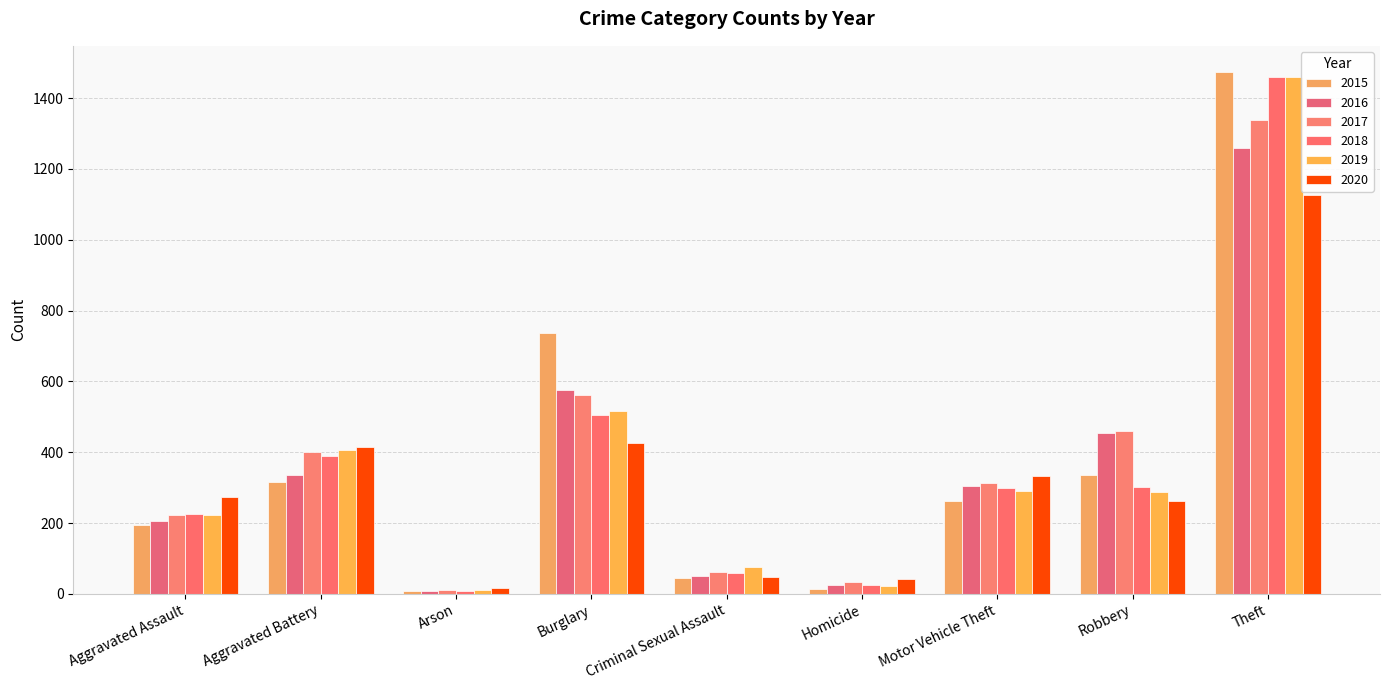

What is the average value of the 2015 series?

377